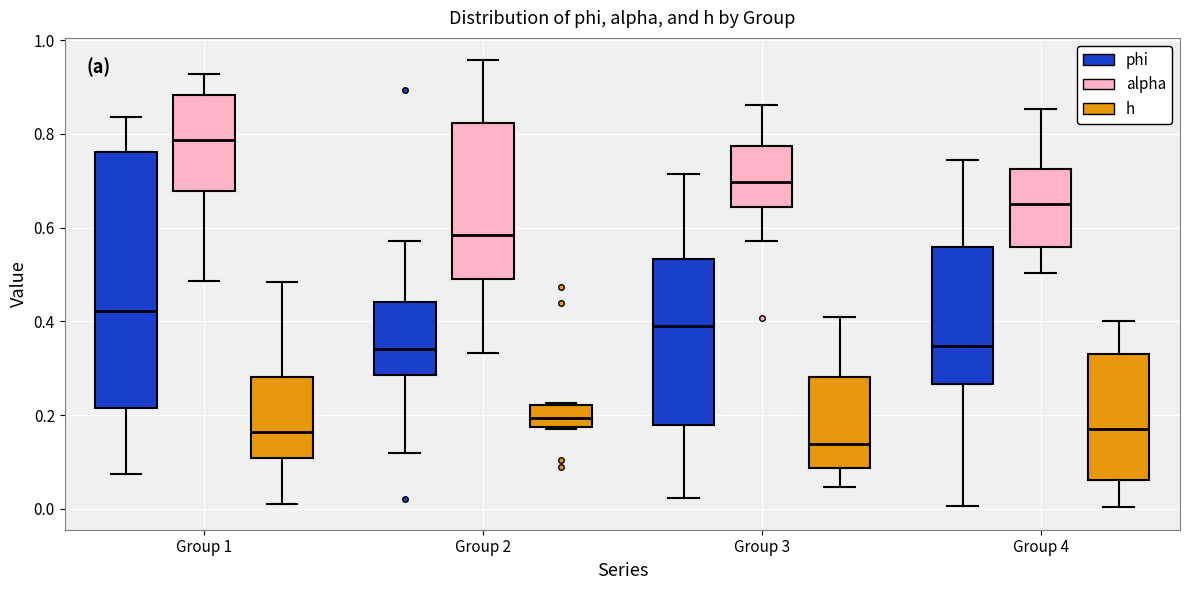

Reading left to right, transcribe this box plot: for each box, give where its median line is, the range the box spans, and where its two whiskers end, as read against the y-axis. The values are not printed on the chart, so give them approximately, as read against the axis.

Group 1 (phi): median 0.42, box 0.22 to 0.76, whiskers 0.08 to 0.84
Group 1 (alpha): median 0.78, box 0.68 to 0.88, whiskers 0.48 to 0.92
Group 1 (h): median 0.16, box 0.10 to 0.28, whiskers 0.02 to 0.48
Group 2 (phi): median 0.34, box 0.28 to 0.44, whiskers 0.12 to 0.58
Group 2 (alpha): median 0.58, box 0.50 to 0.82, whiskers 0.34 to 0.96
Group 2 (h): median 0.20, box 0.18 to 0.22, whiskers 0.18 to 0.22
Group 3 (phi): median 0.38, box 0.18 to 0.54, whiskers 0.02 to 0.72
Group 3 (alpha): median 0.70, box 0.64 to 0.78, whiskers 0.58 to 0.86
Group 3 (h): median 0.14, box 0.08 to 0.28, whiskers 0.04 to 0.40
Group 4 (phi): median 0.34, box 0.26 to 0.56, whiskers 0.00 to 0.74
Group 4 (alpha): median 0.66, box 0.56 to 0.72, whiskers 0.50 to 0.86
Group 4 (h): median 0.16, box 0.06 to 0.34, whiskers 0.00 to 0.40